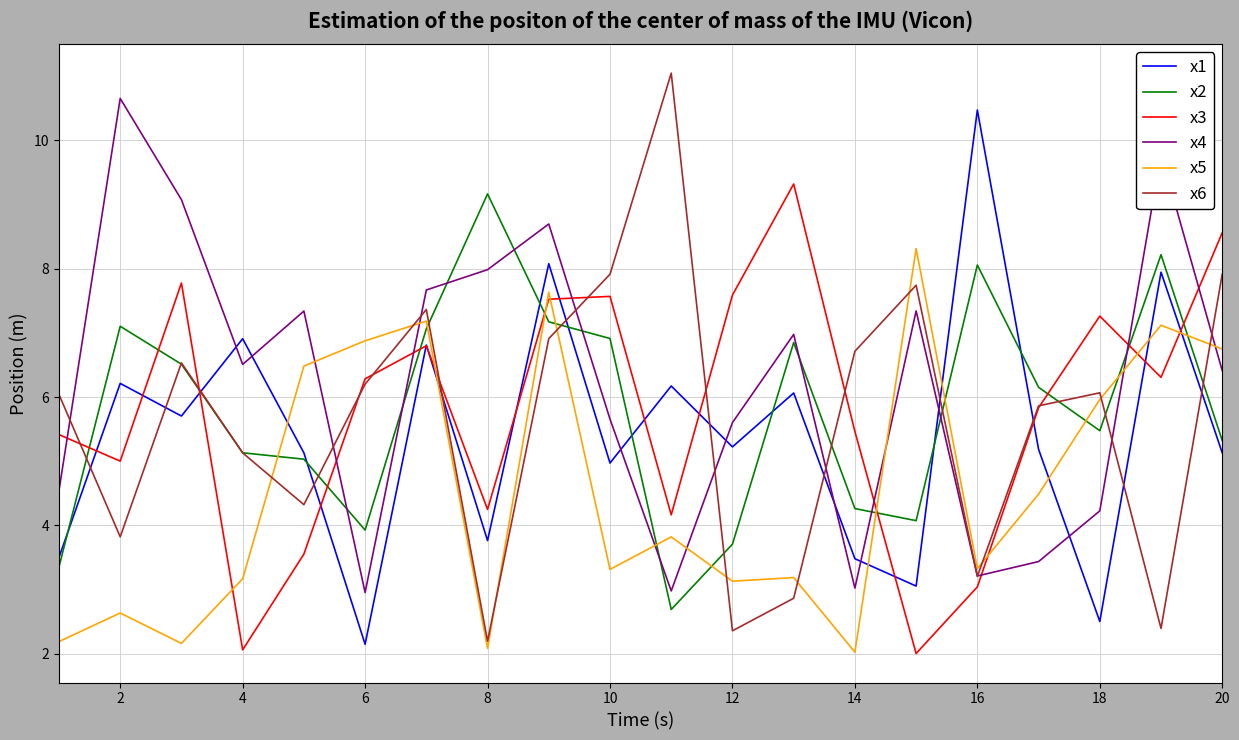

How many times do x1 and x4 cross each other?

8